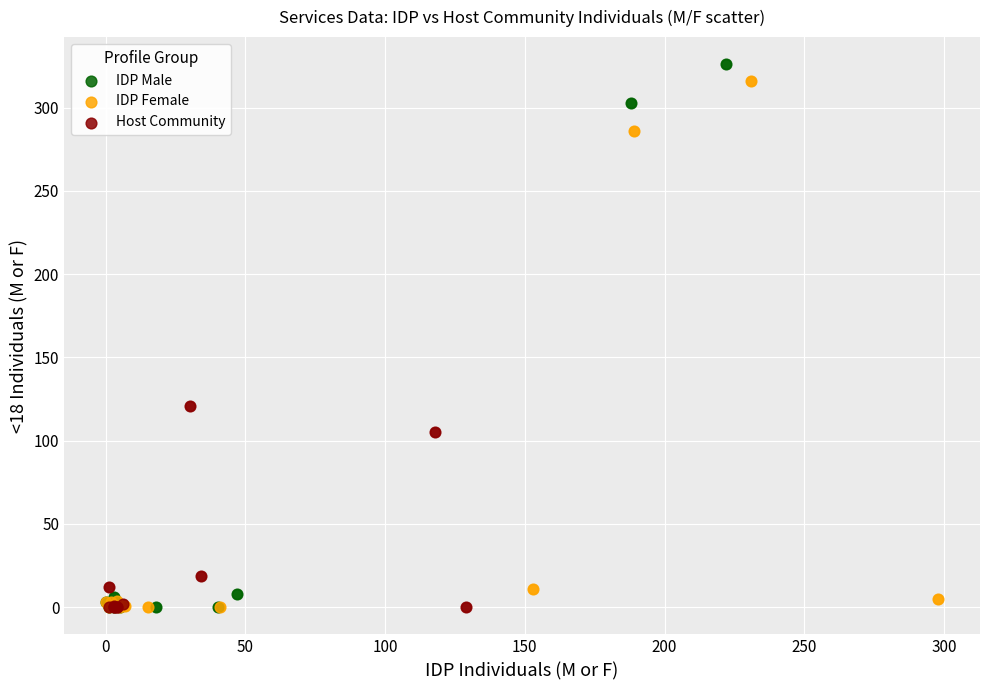

What are all the series names shown in the legend?

IDP Male, IDP Female, Host Community